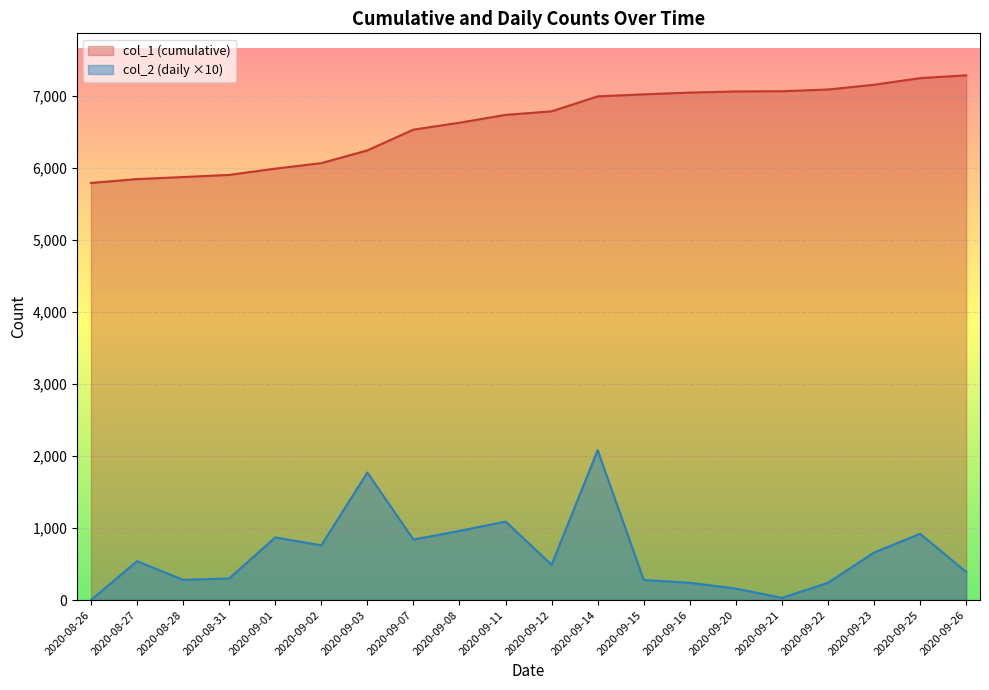

What is the difference between the col_2 (daily) values at 2020-09-23 and 2020-09-26?

270